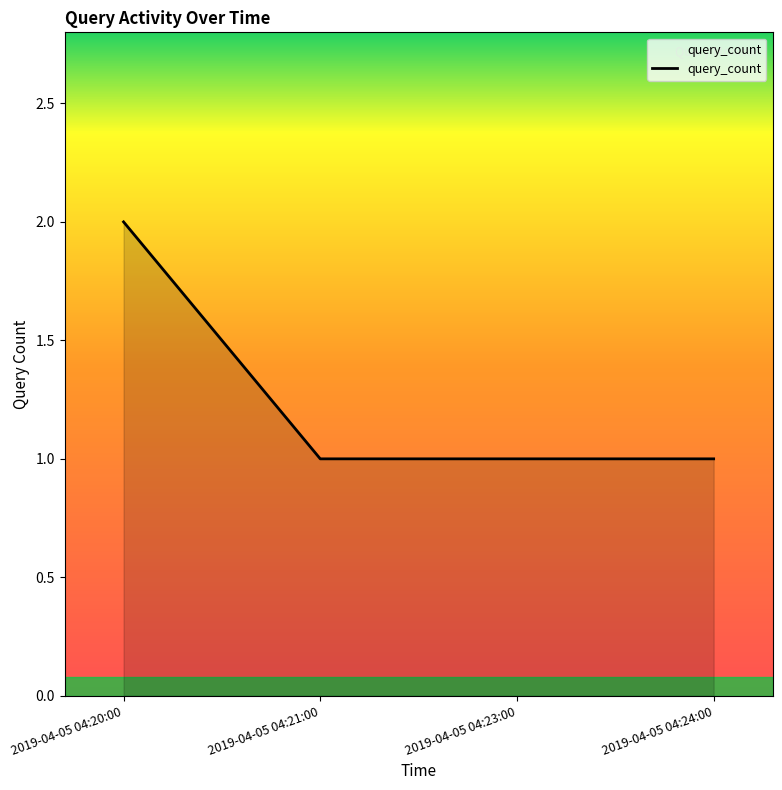

What is the approximate value at 2019-04-05 04:21:00?

1